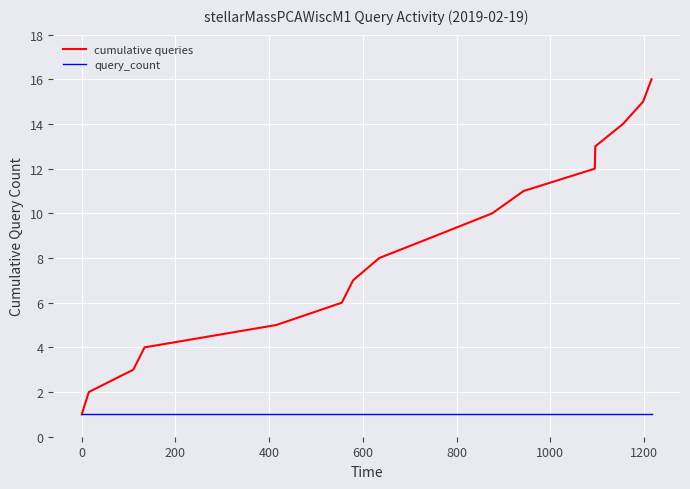

List the series in order of their overall mean, highest first.

cumulative queries, query_count